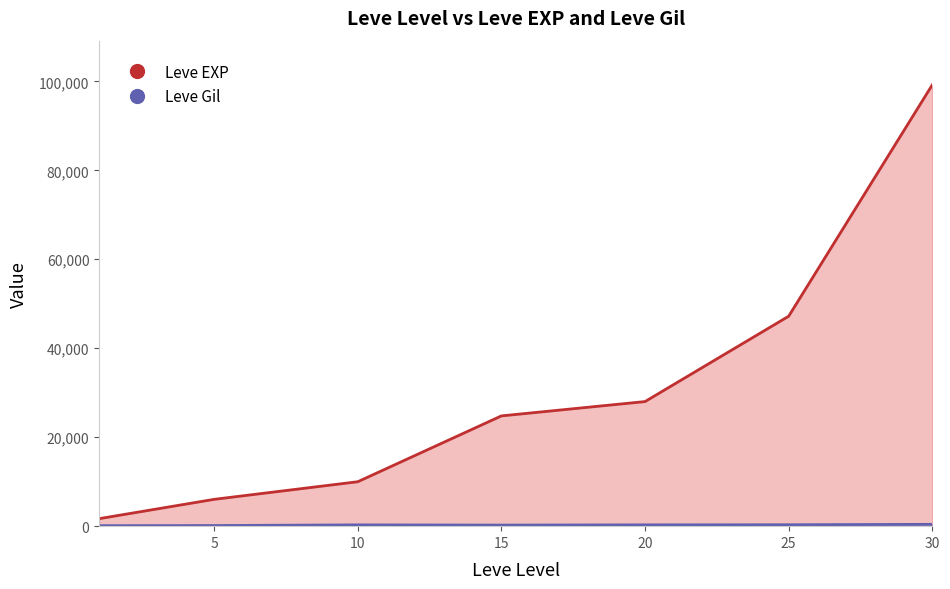

How many lines are shown in the chart?

2